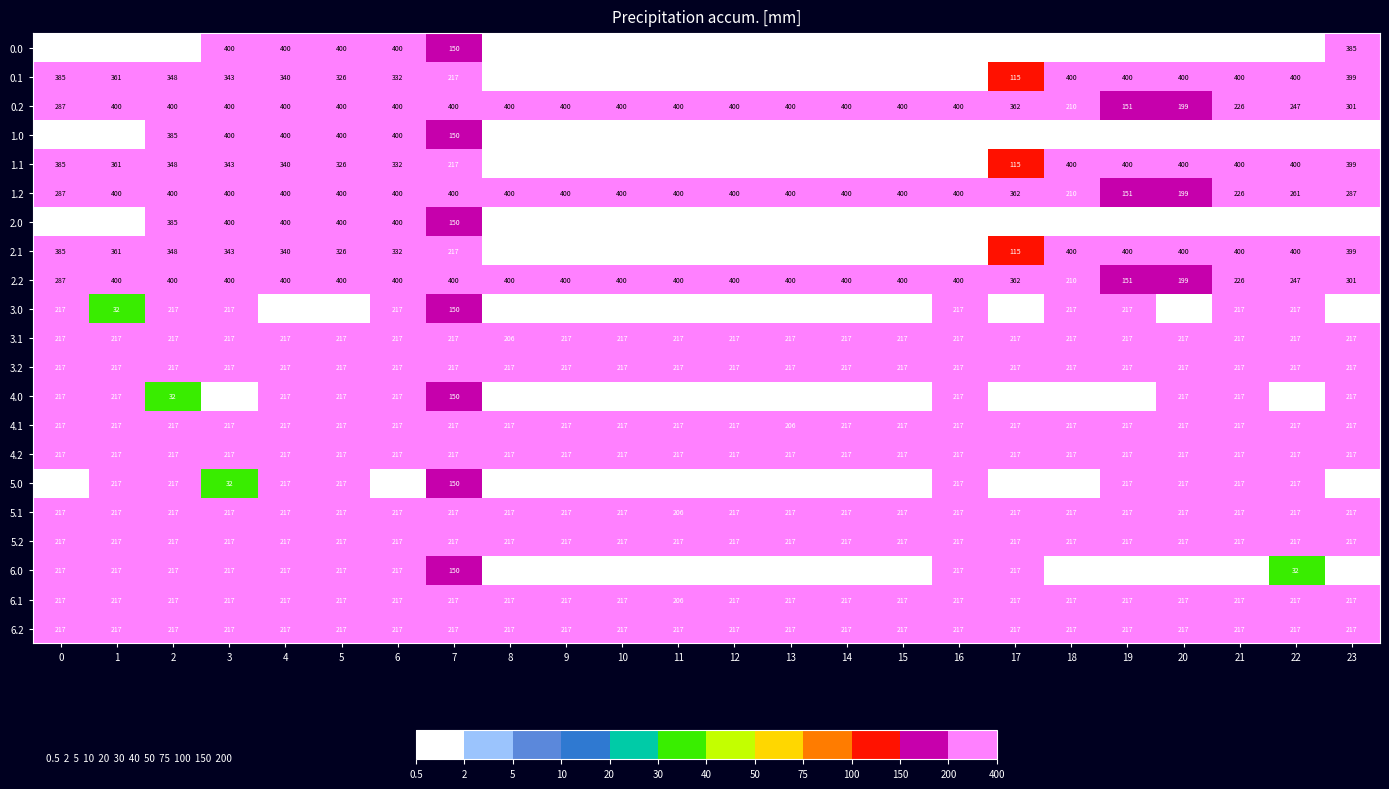

True or false: 4.0 has a value of 0 at 17.

True